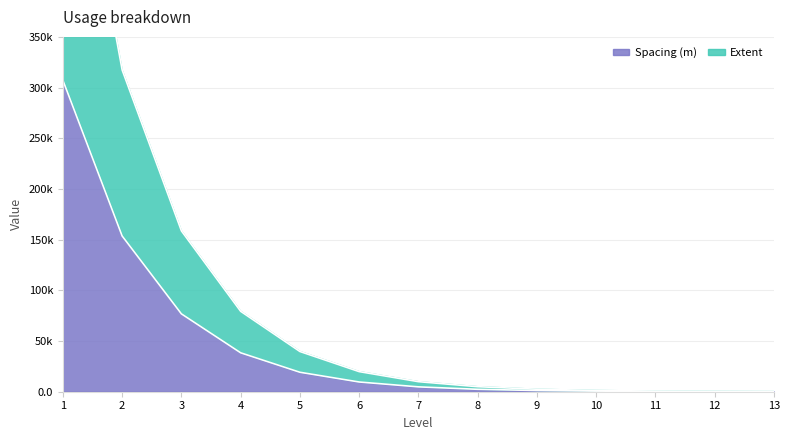

What is the average value of the Extent series?

47255.8